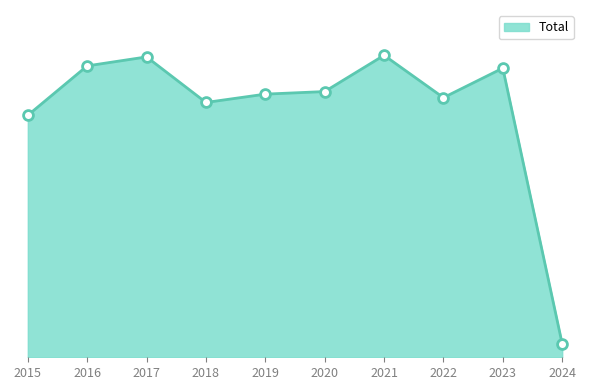

What is the change in value from 2017 to 2020?

-108